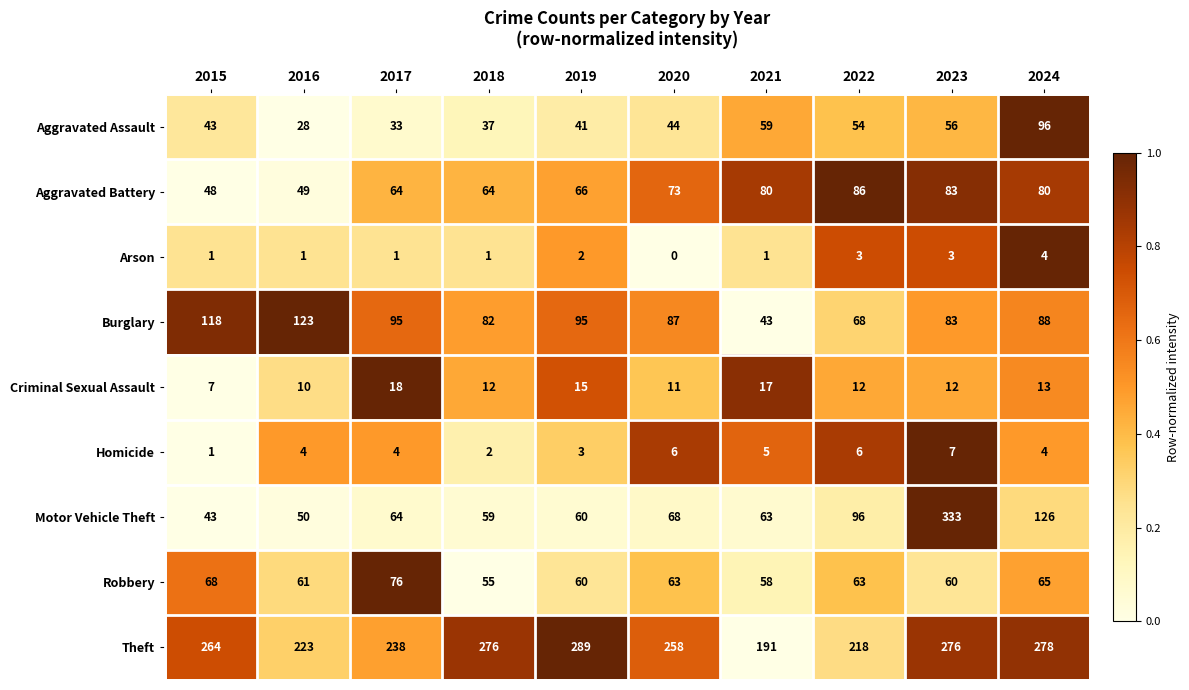

What is the highest value of the Arson series?

4